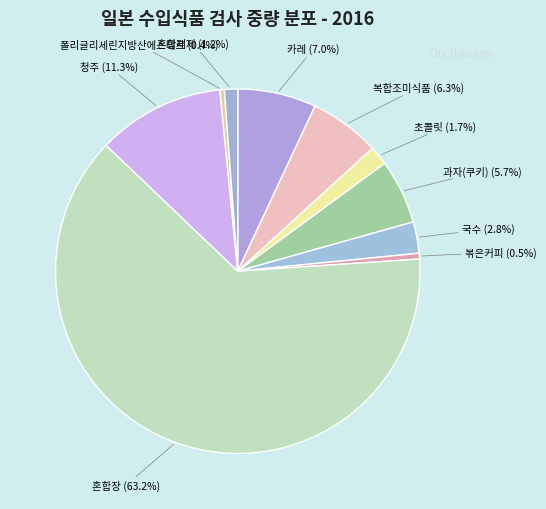

The 과자(쿠키) slice represents 1% of the pie. True or false?

False